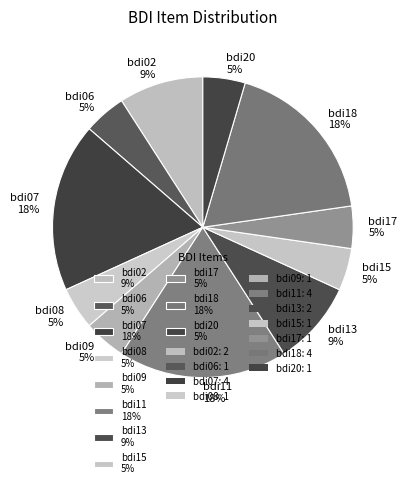

To the nearest percent, what percentage of the pie is bdi07 18%?

18%